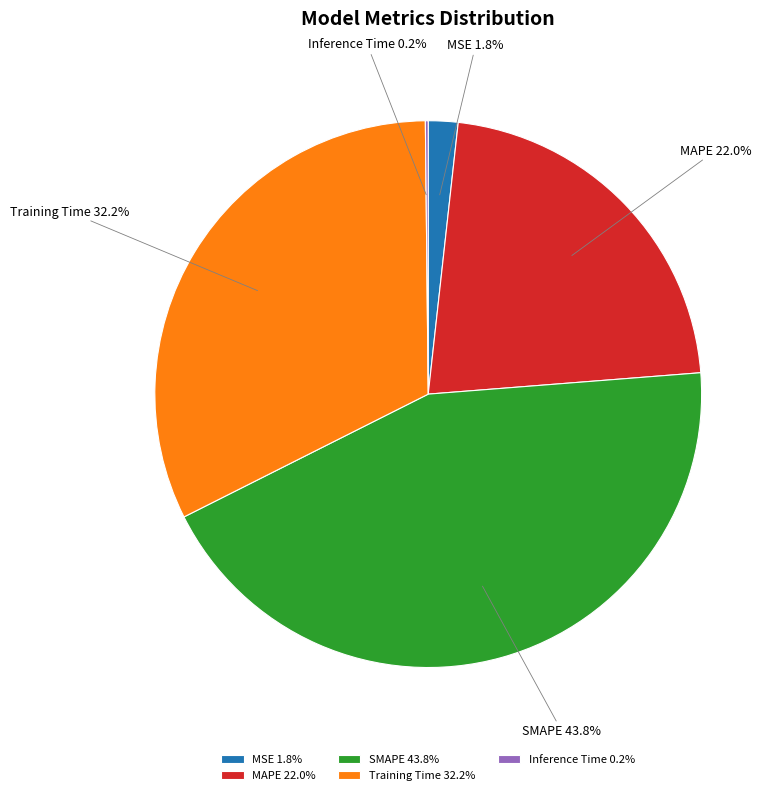

Is it true that SMAPE is 44% of the pie?

True